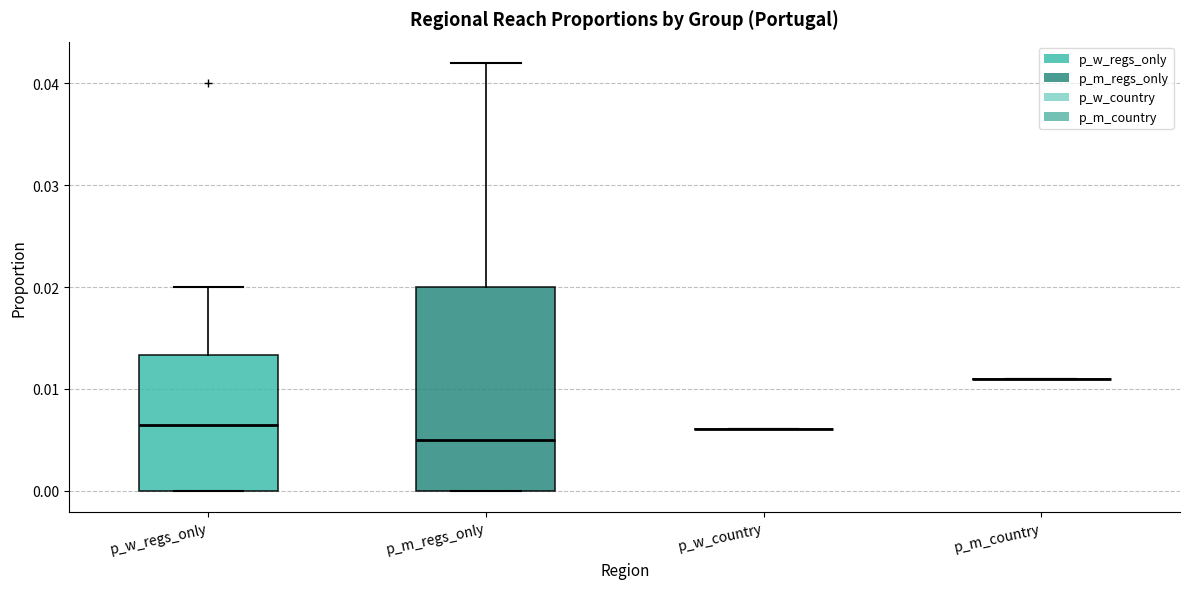

Reading left to right, read every box against the y-axis: the position of its median line, the range the box covers, and the ends of its whiskers. The values are not printed on the chart, so give them approximately, as read against the axis.

p_w_regs_only: median 0.006, box 0.000 to 0.013, whiskers 0.000 to 0.020
p_m_regs_only: median 0.005, box 0.000 to 0.020, whiskers 0.000 to 0.042
p_w_country: box collapsed to a line at 0.006, whiskers 0.006 to 0.006
p_m_country: box collapsed to a line at 0.011, whiskers 0.011 to 0.011